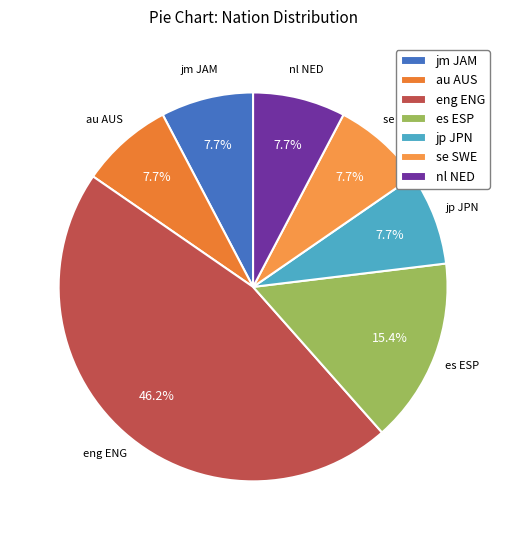

Is there any slice that represents more than half of the pie?

No